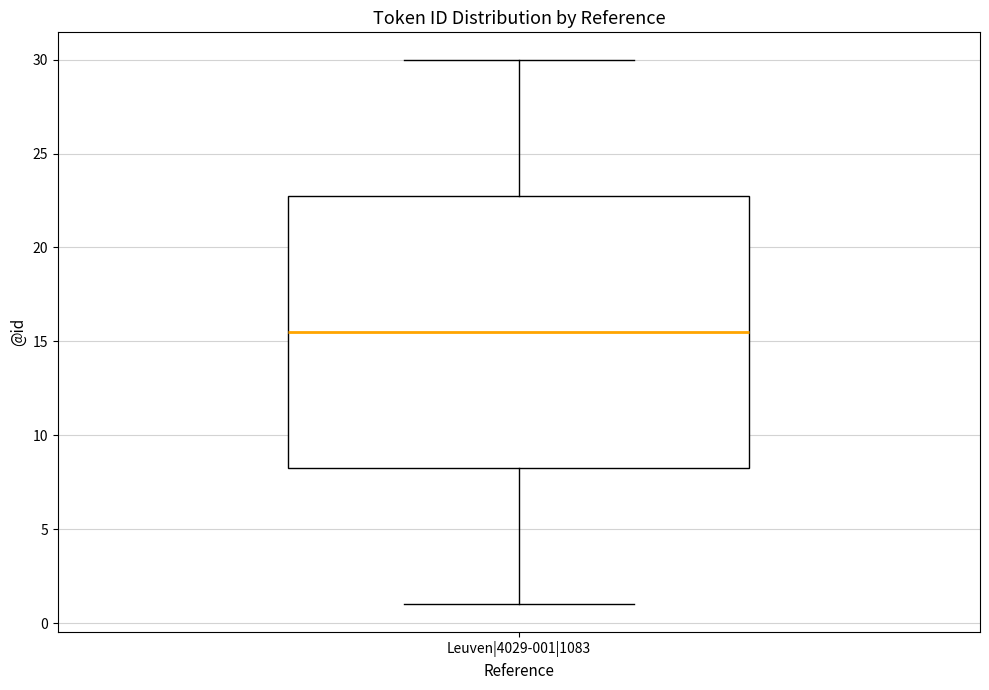

Where is the lower edge of the box for Leuven|4029-001|1083 on the y-axis? The values are not printed on the chart, so give them approximately, as read against the axis.

8.5